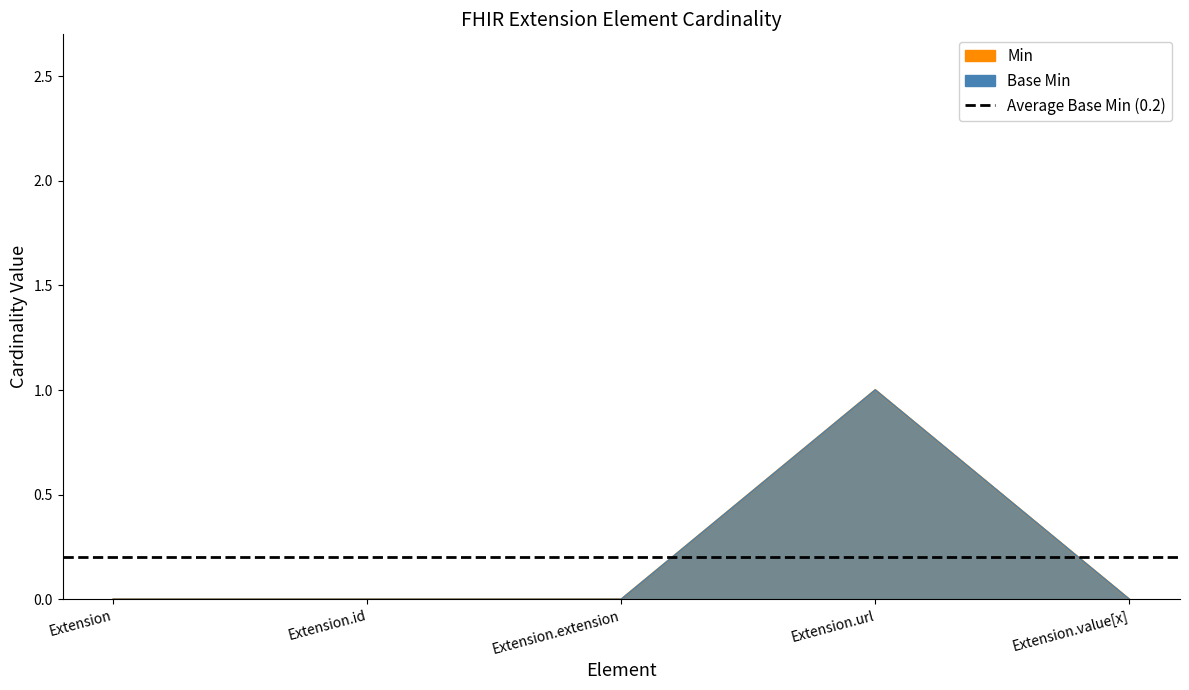

How many data points does each series have?

5